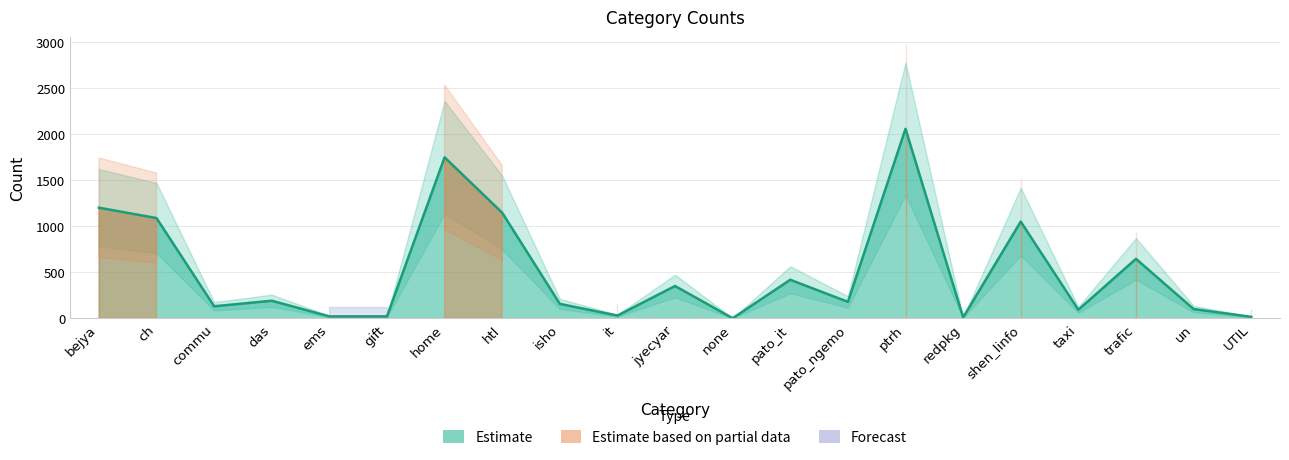

What is the sum of all values?

10643